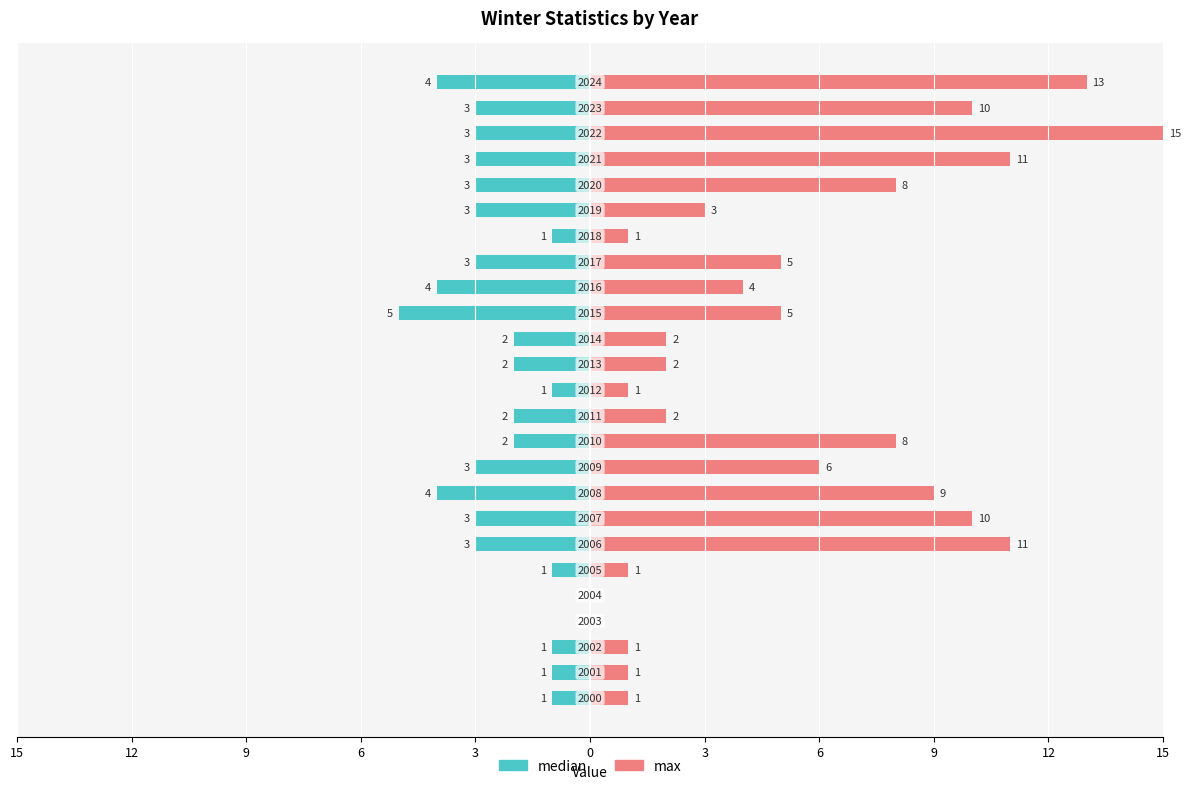

What is the value of the max bar at the 2nd from the left?

1